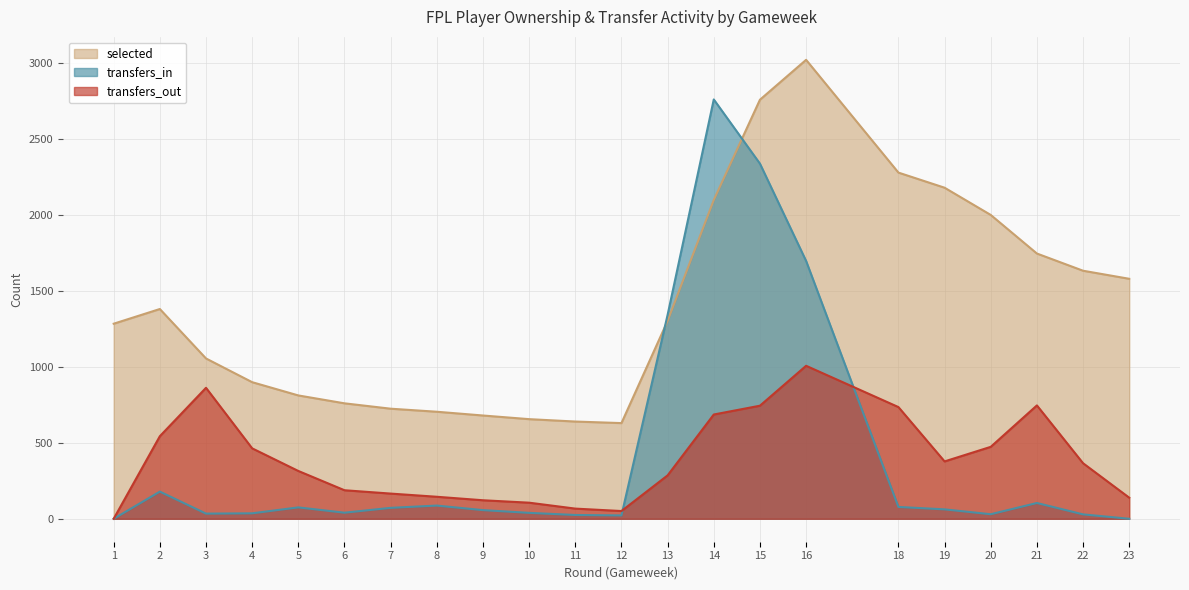

True or false: selected has a value of 1285.3 at 1.

True